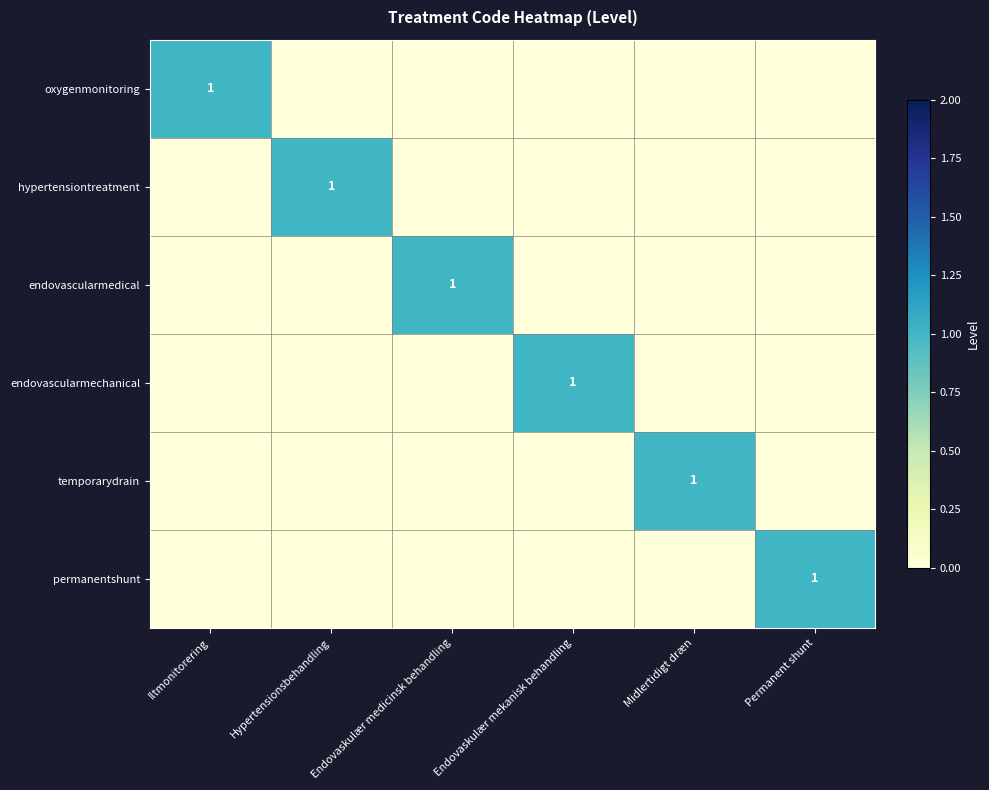

Which series has the largest total across all categories?

oxygenmonitoring